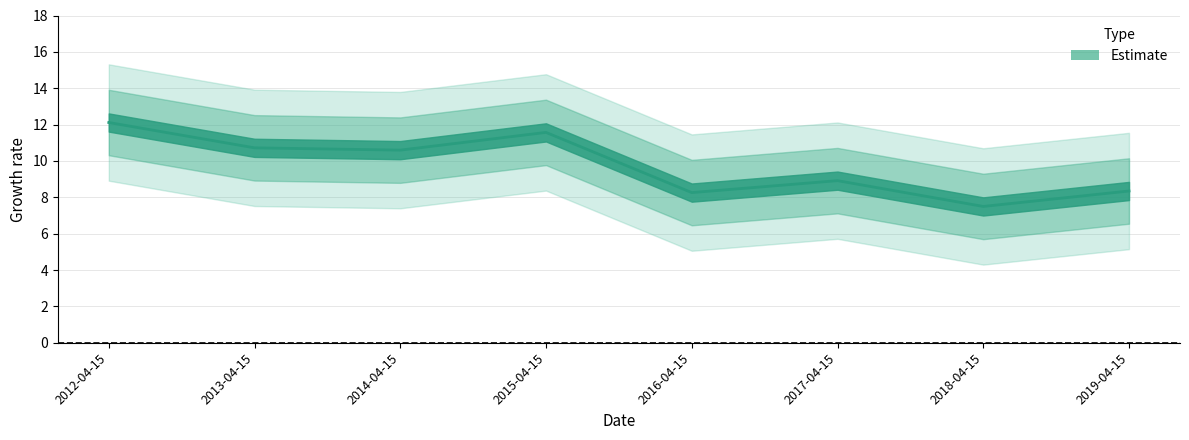

What is the sum of the values at 2017-04-15 and 2015-04-15?

20.5